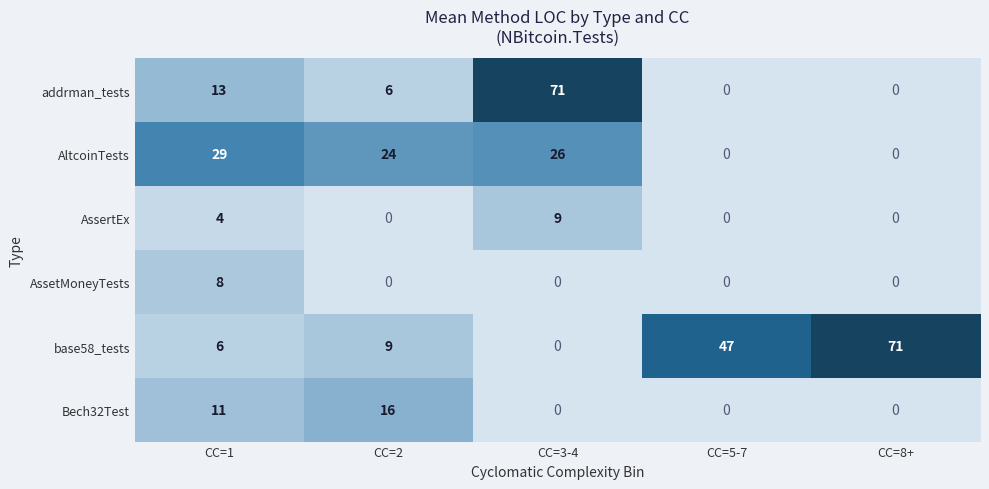

What is the total value across all series at CC=1?

71